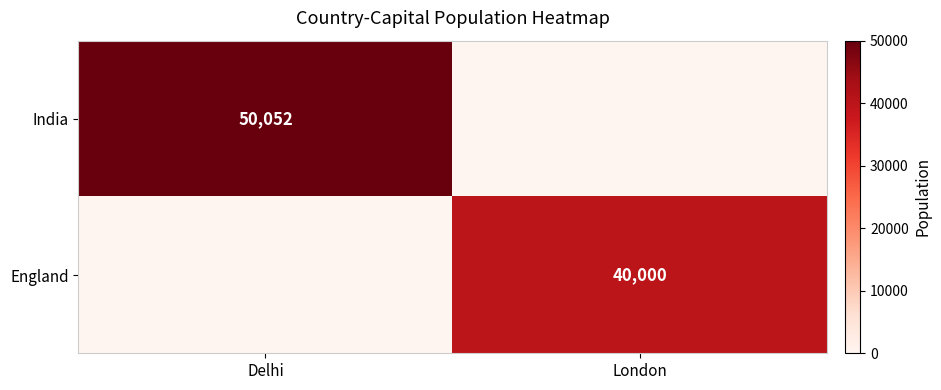

The value of England at London is 40000. True or false?

True